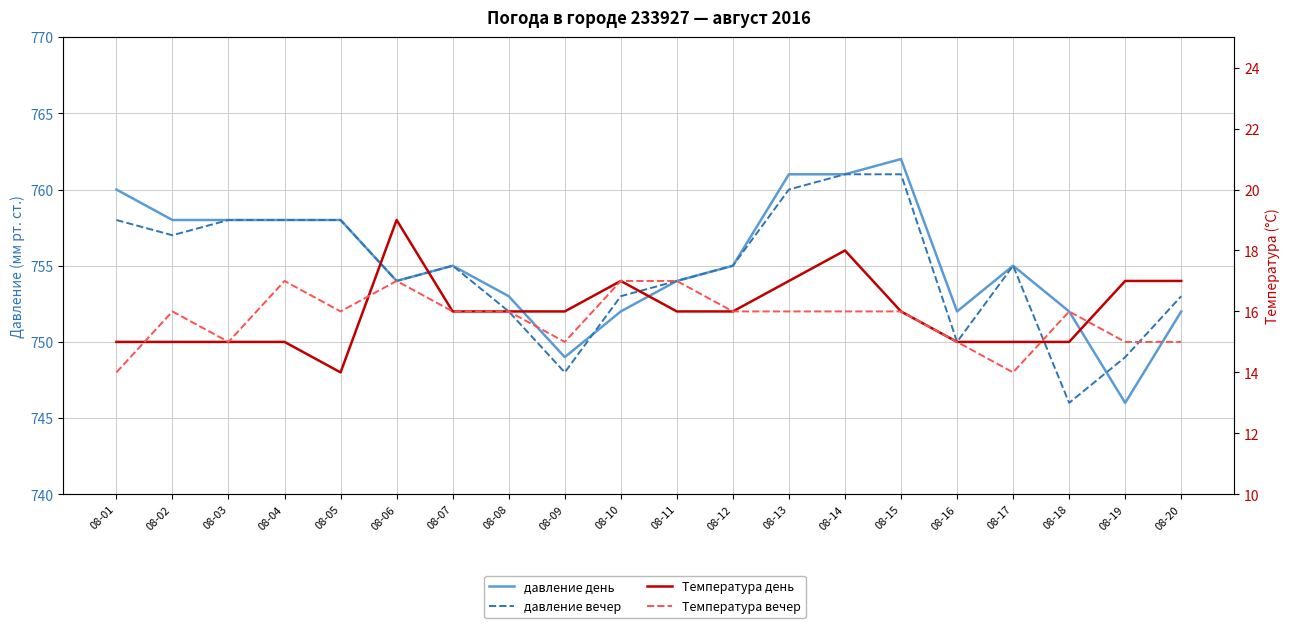

What is the difference between the highest and lowest values at 08-17?

741